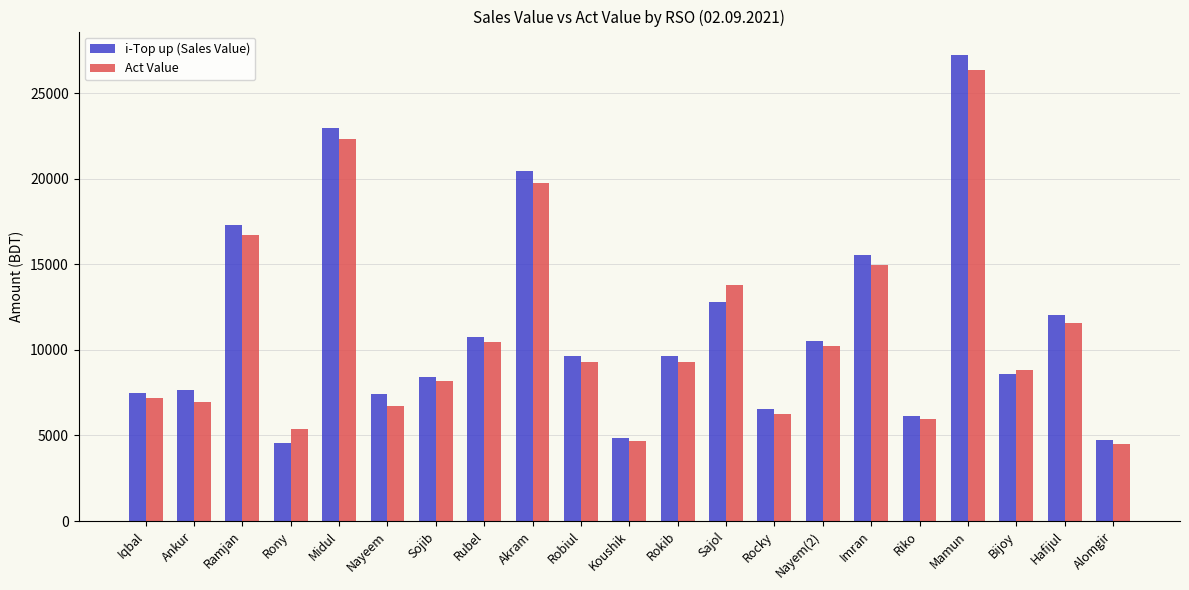

What is the total value across all series at Hafijul?

23612.6